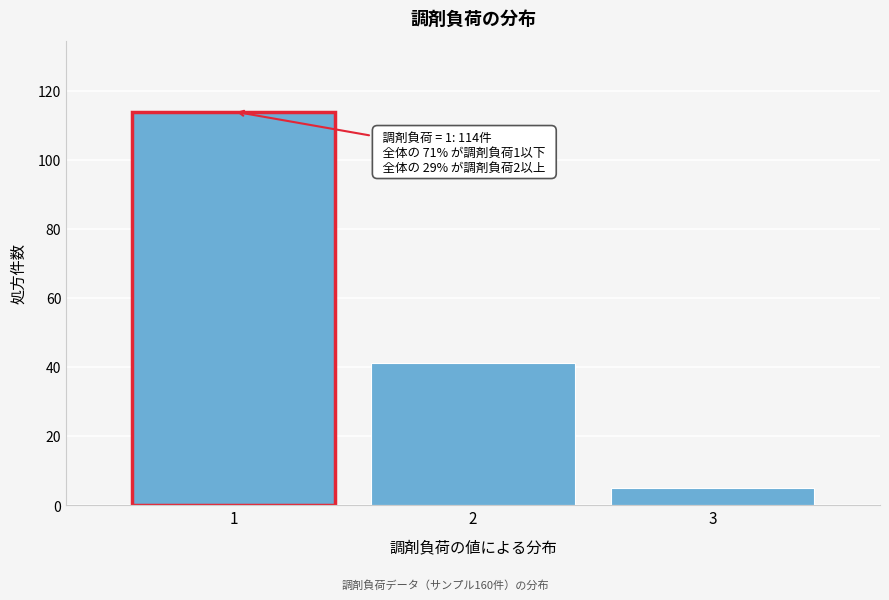

Which range on the x-axis has the tallest bar?

0.5 to 1.5